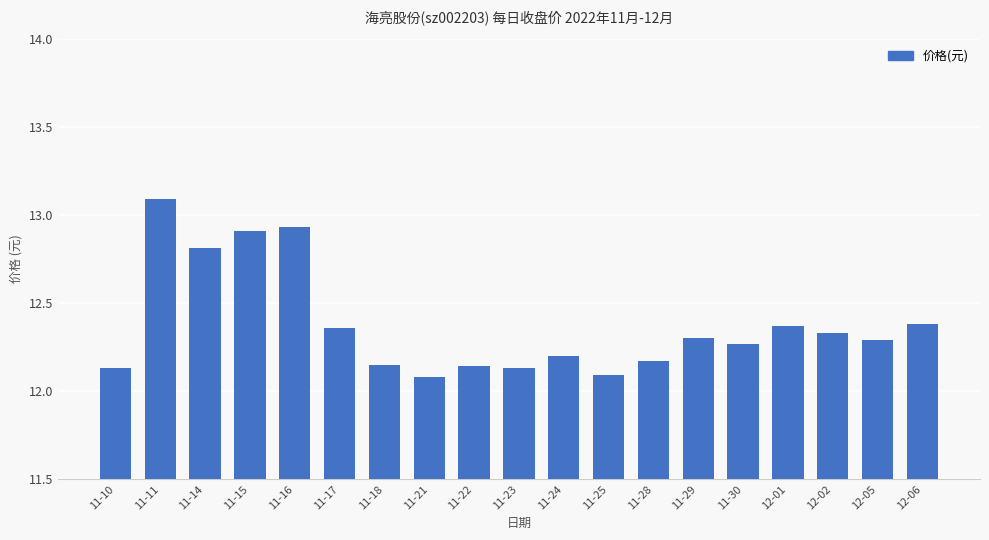

What is the label of the 19th bar from the right?

11-10